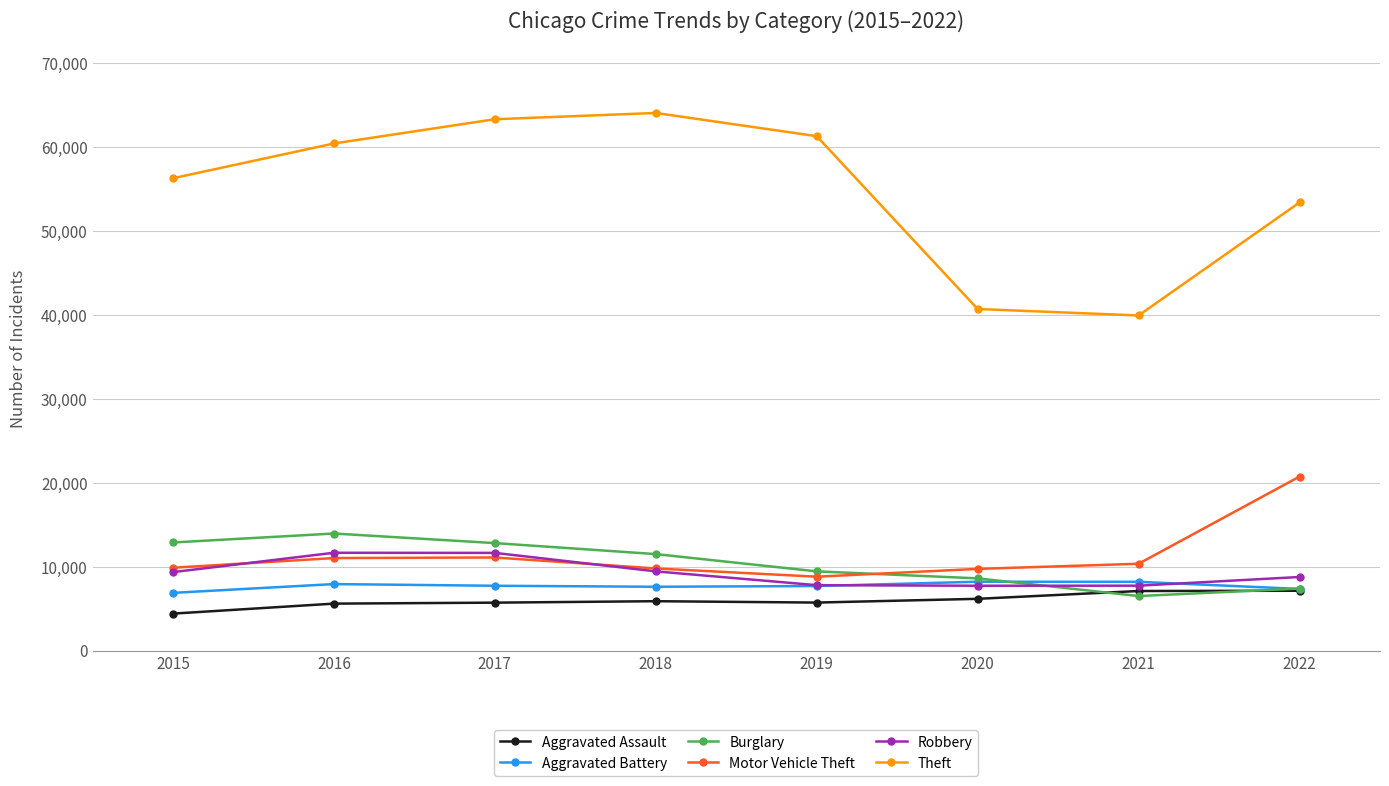

What is the sum of all Robbery values?

74099